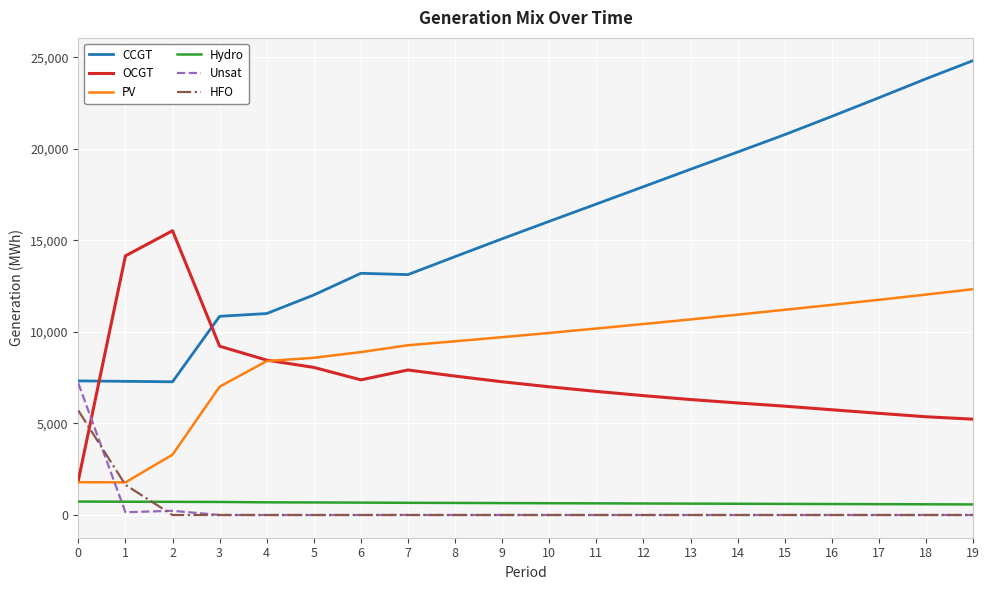

How many series are shown in this chart?

6